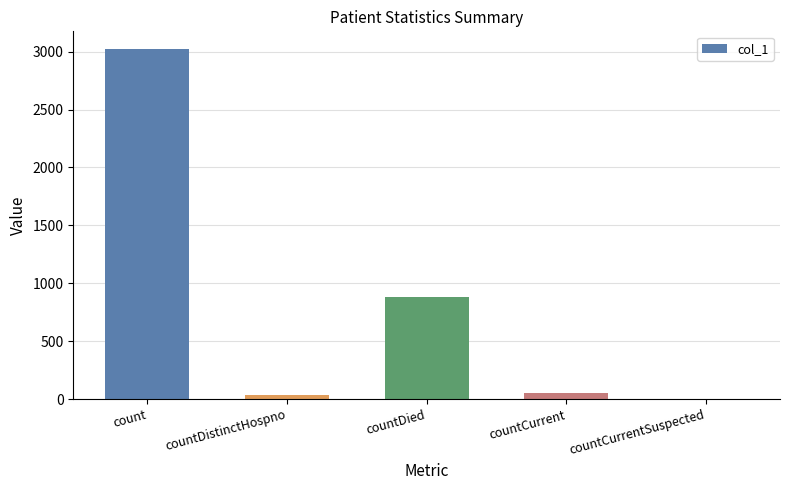

Is it true that the value at countCurrentSuspected is 0?

True